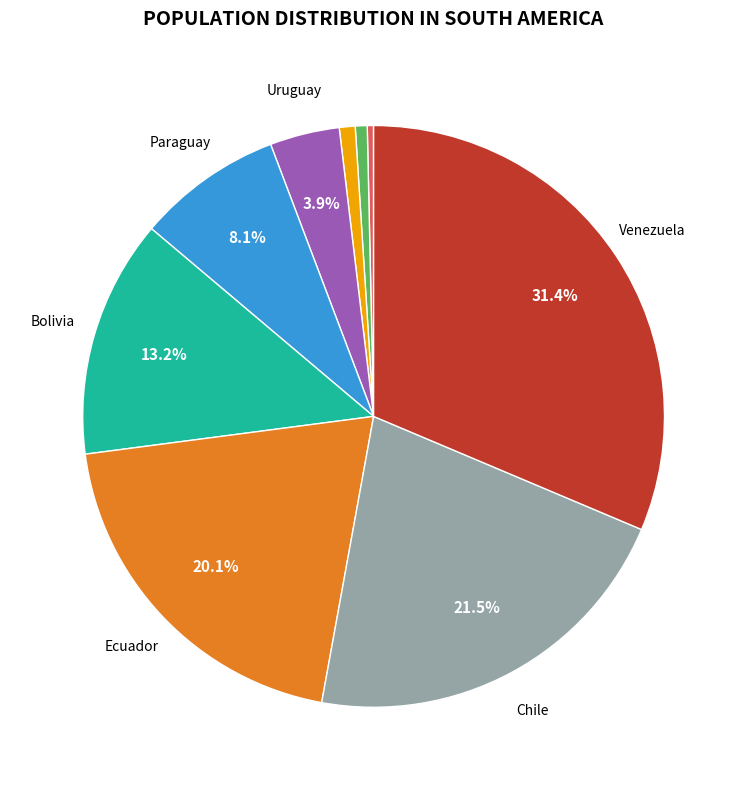

Is there any slice that represents more than half of the pie?

No